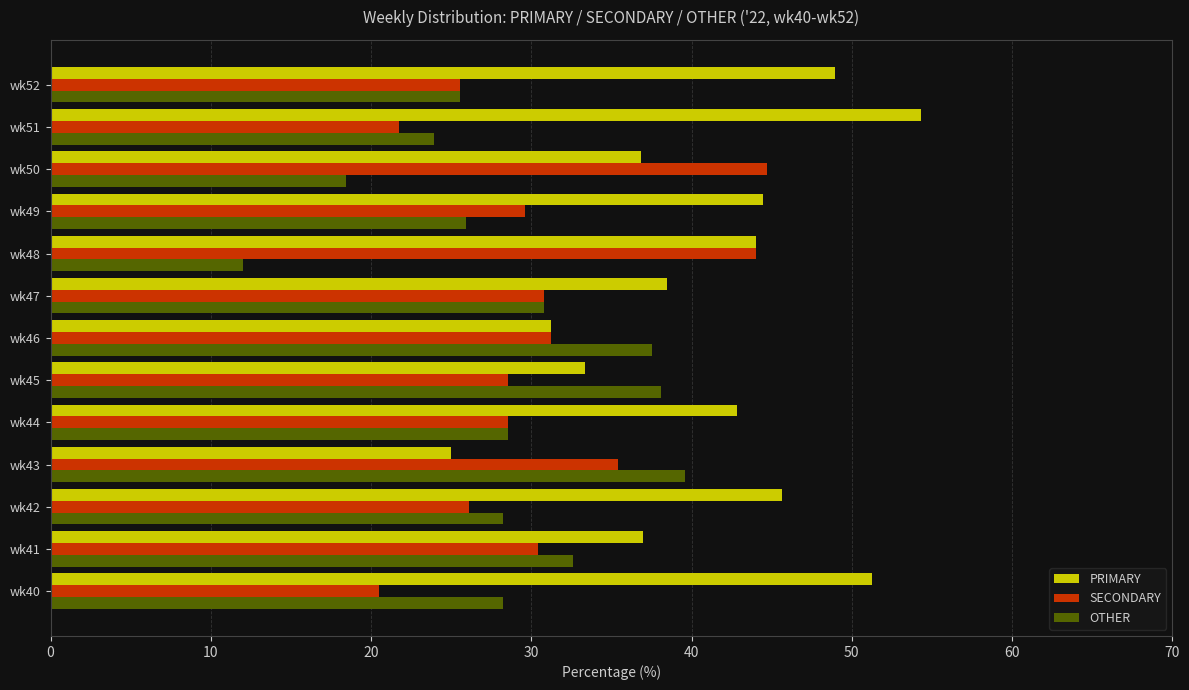

At how many categories does at least one series exceed 47?

3